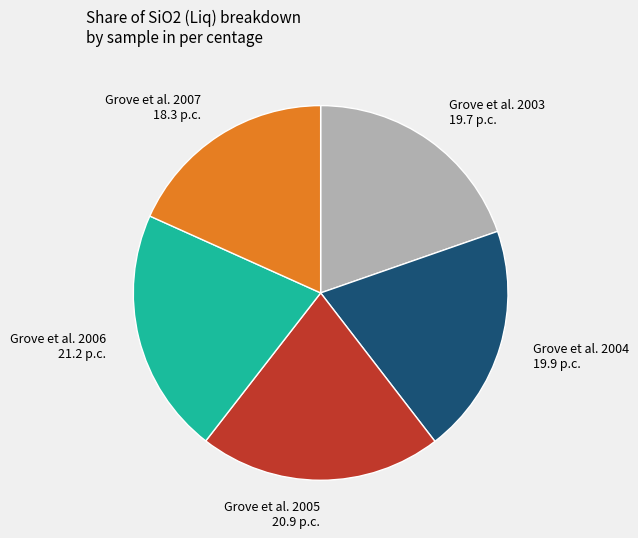

Is it true that Grove et al. 2007 is 18% of the pie?

True